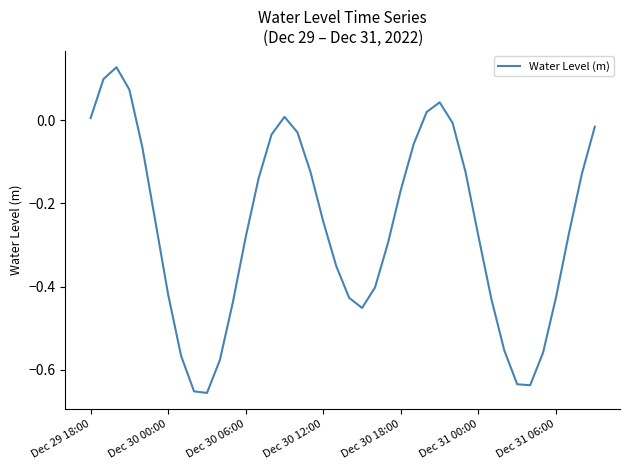

What is the difference between the maximum and minimum values?

0.8